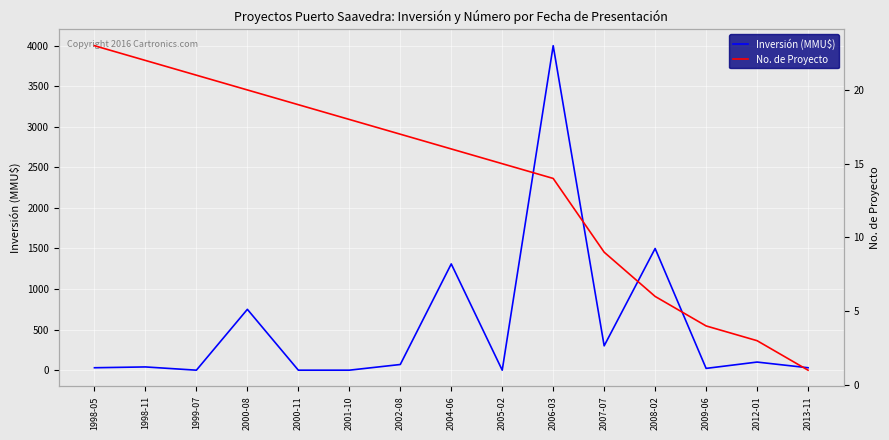

What are all the series names shown in the legend?

Inversión (MMU$), No. de Proyecto